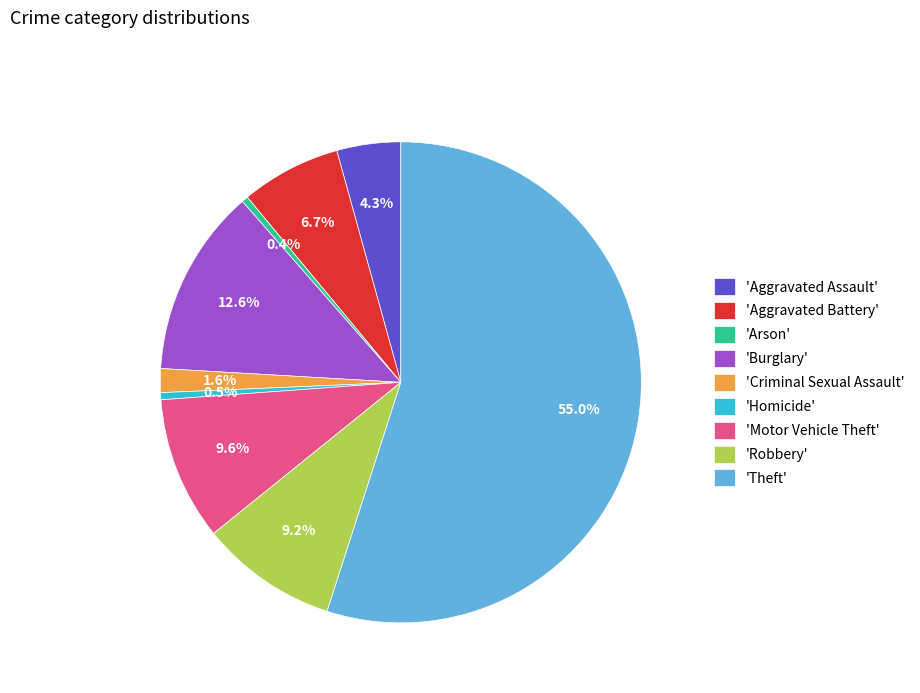

Which category accounts for the majority?

'Theft'